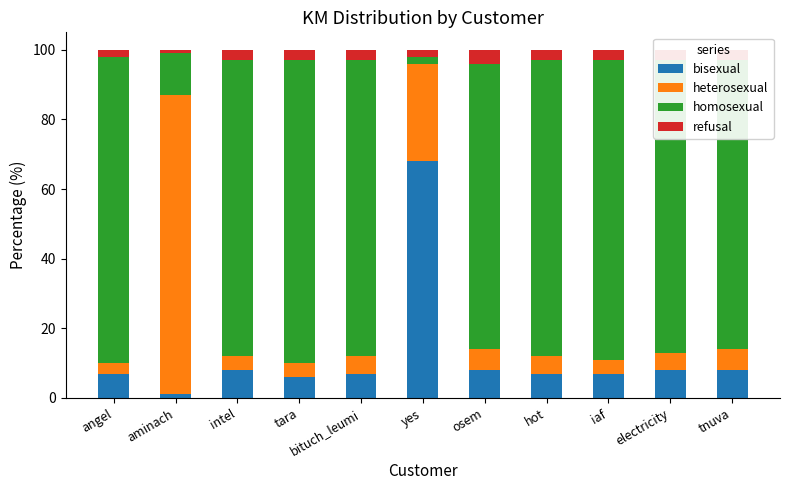

How many bars are there in total?

11